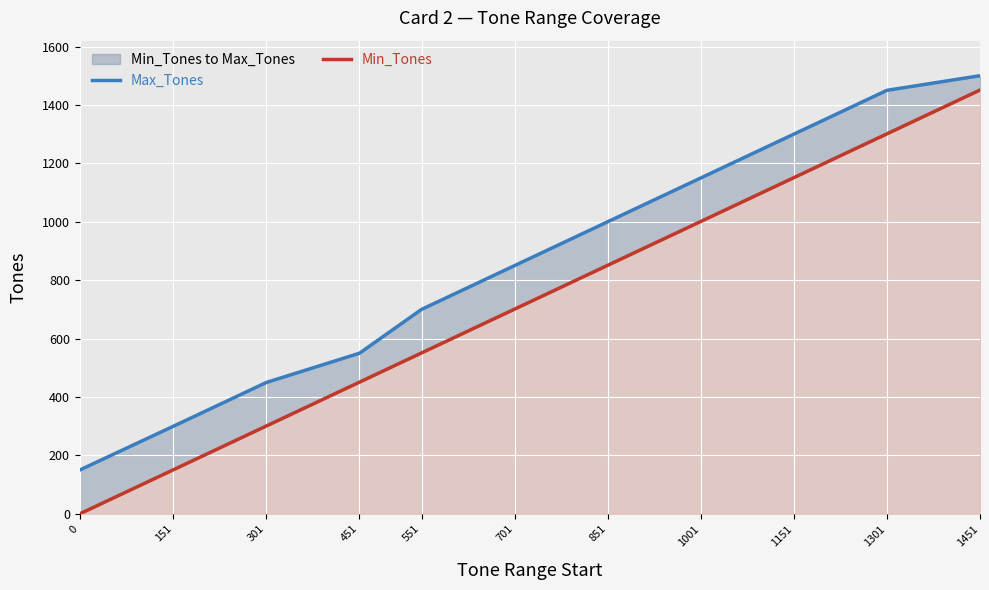

True or false: Max_Tones and Min_Tones cross at least once.

False